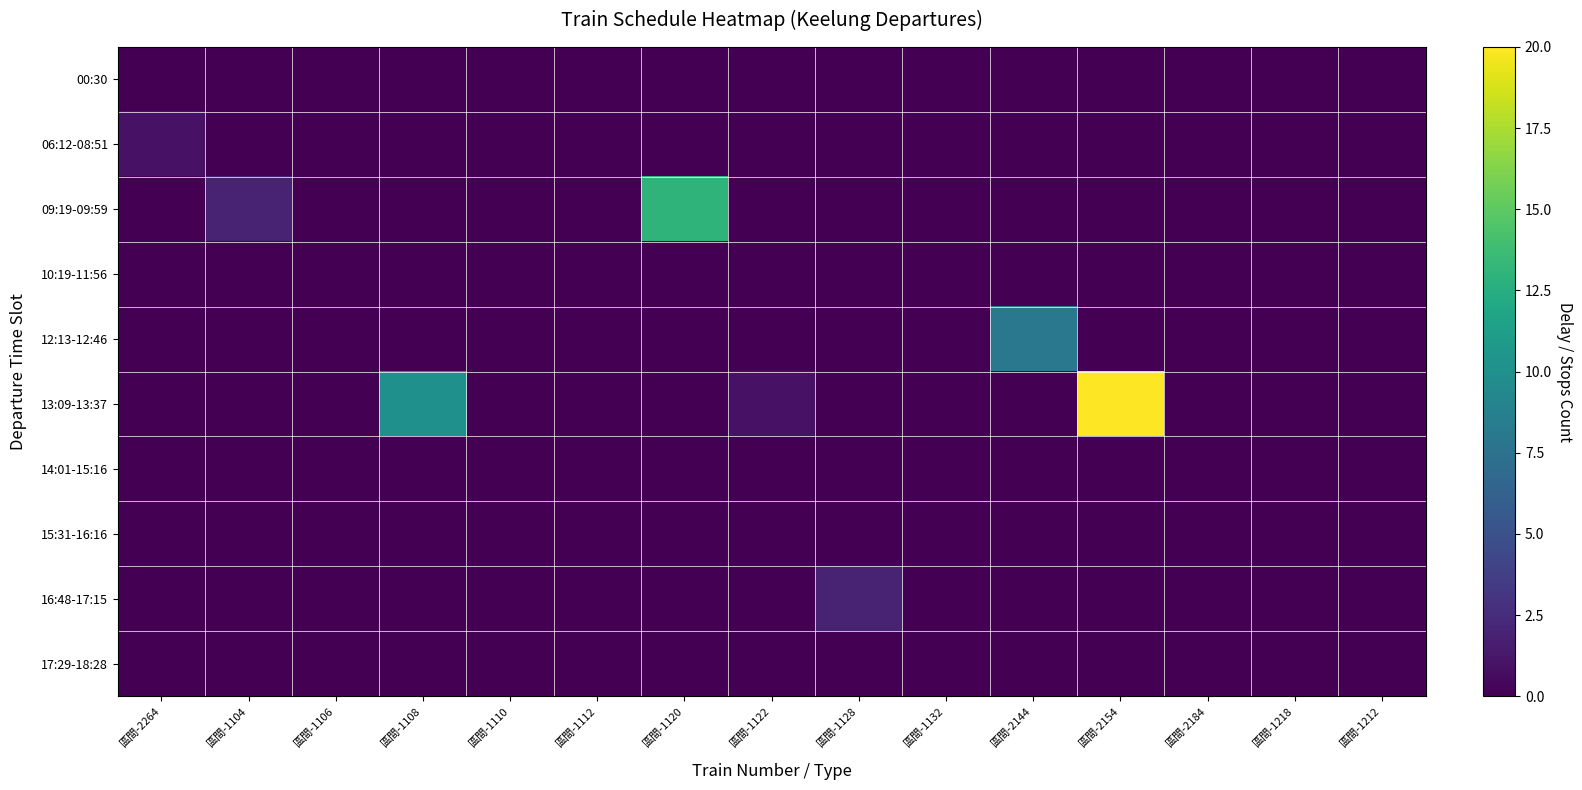

Between 區間-1104 and 區間-2184, which is larger?

區間-1104